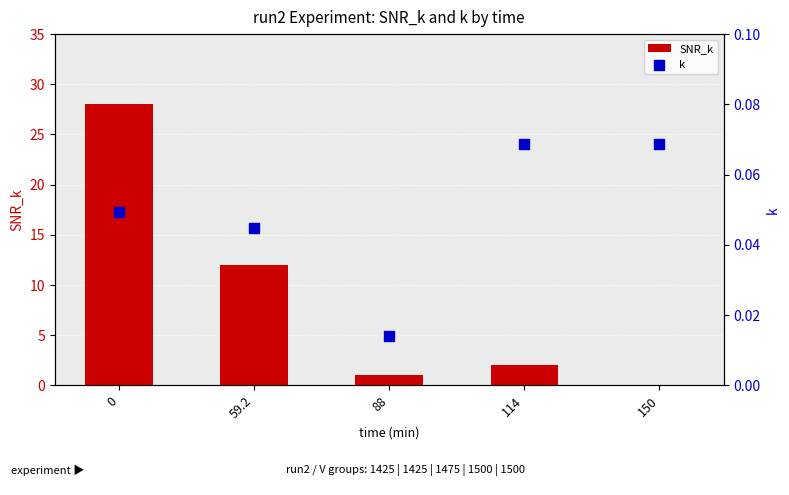

Which series reaches the maximum Y coordinate?

SNR_k